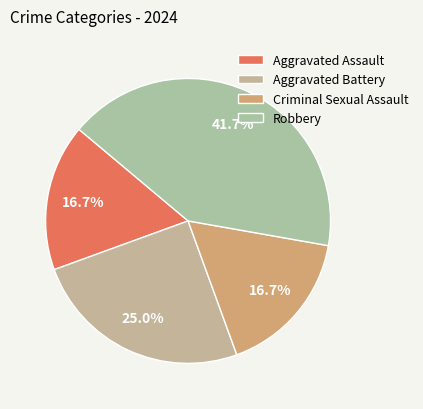

Does Criminal Sexual Assault account for over 50% of the chart?

No